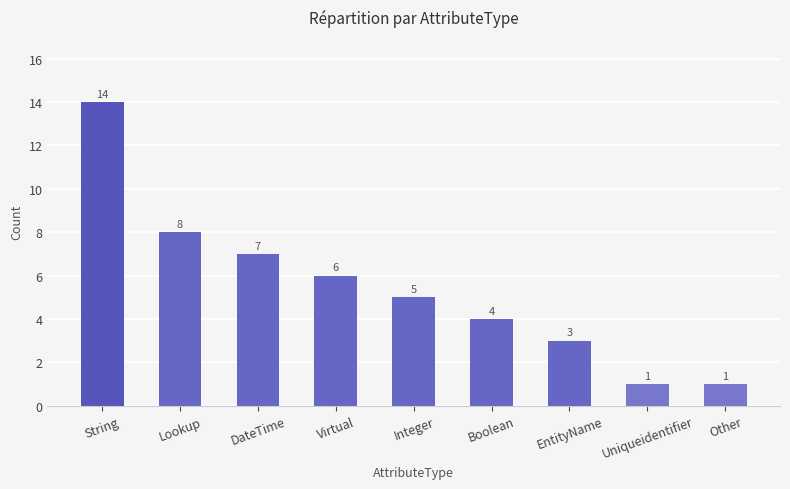

Between String and Uniqueidentifier, which is larger?

String